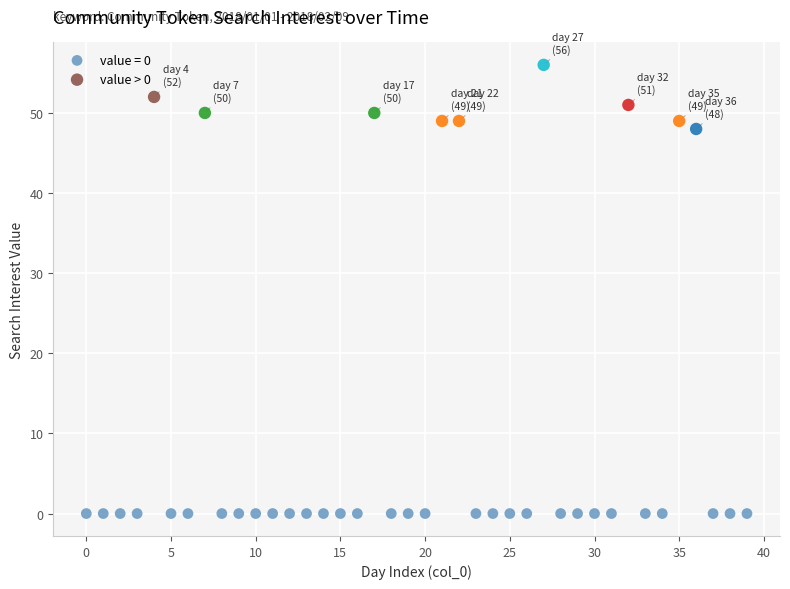

Which series reaches the maximum Y coordinate?

value > 0